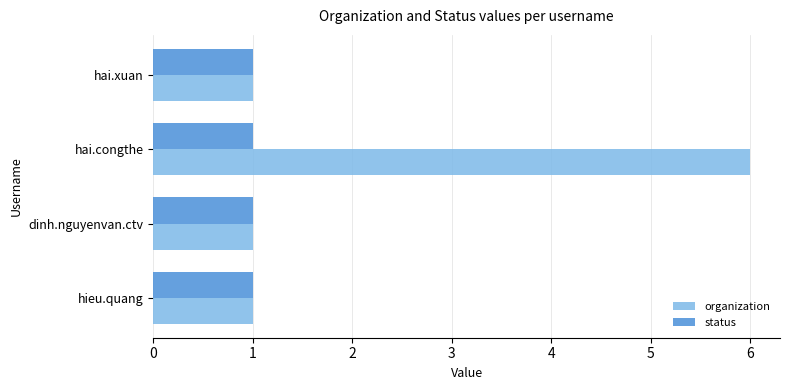

Is it true that status equals 0 at hai.xuan?

False